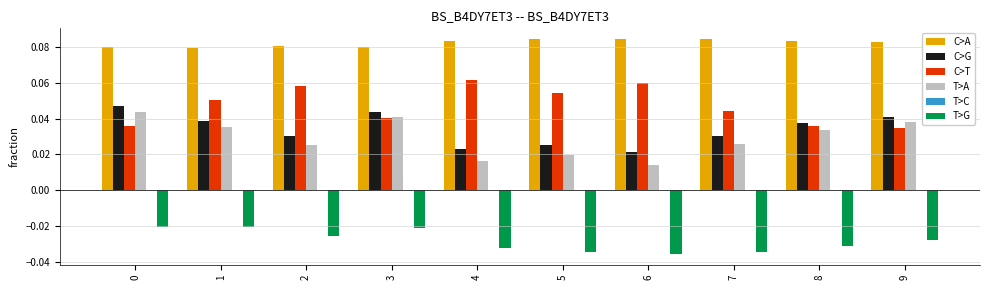

How many bars are there in each group?

5